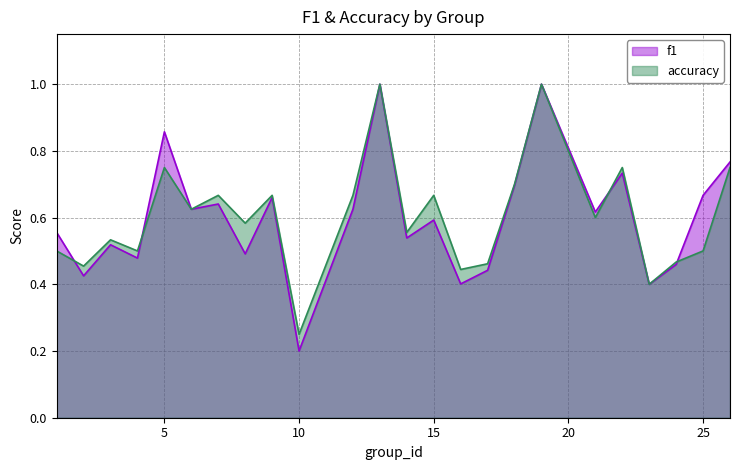

List the labels in order of accuracy value, smallest first.

10, 23, 16, 2, 17, 24, 1, 4, 25, 3, 14, 8, 21, 6, 7, 9, 12, 15, 18, 5, 22, 26, 13, 19